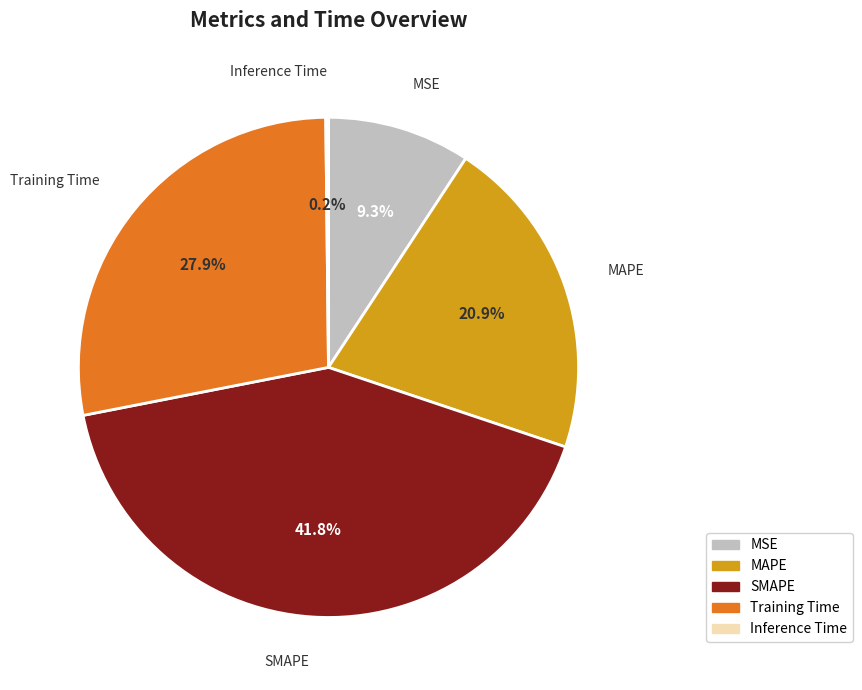

What is the largest slice in the pie chart?

SMAPE